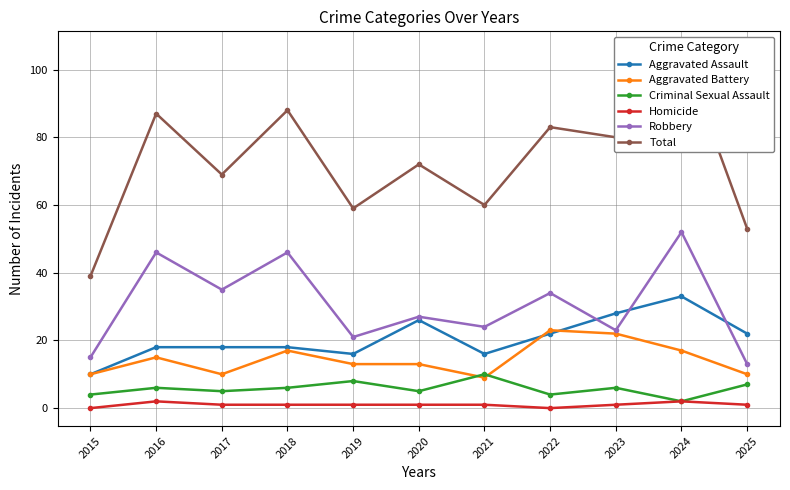

How many interior local peaks does the Criminal Sexual Assault series have?

4